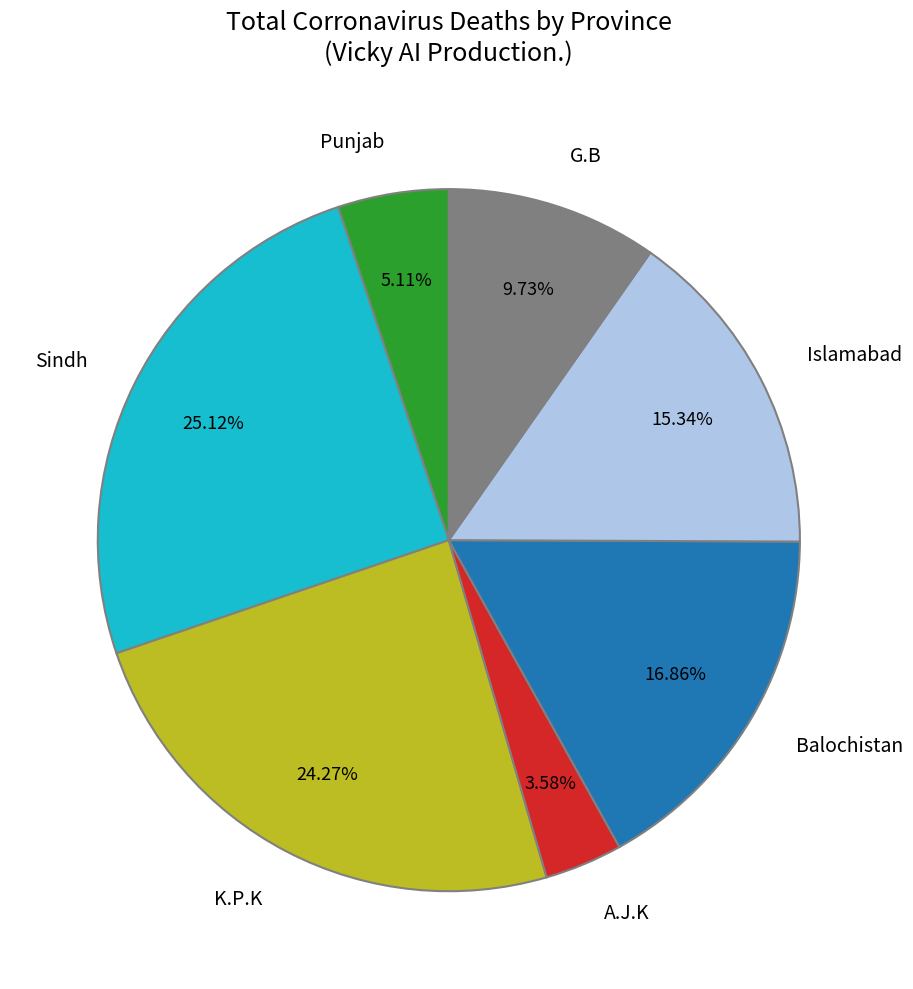

How many segments does this pie chart have?

7